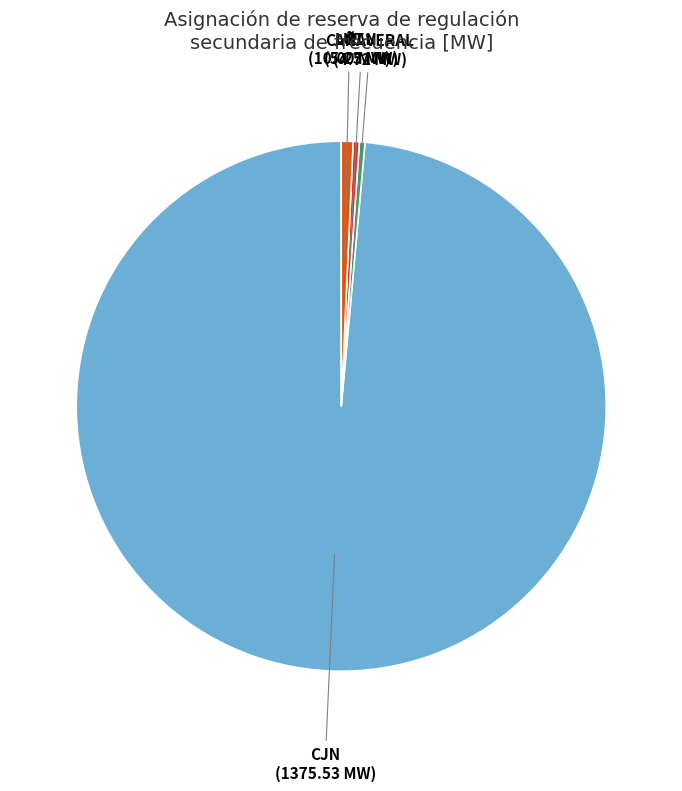

Which category has the biggest portion of the pie?

CJN